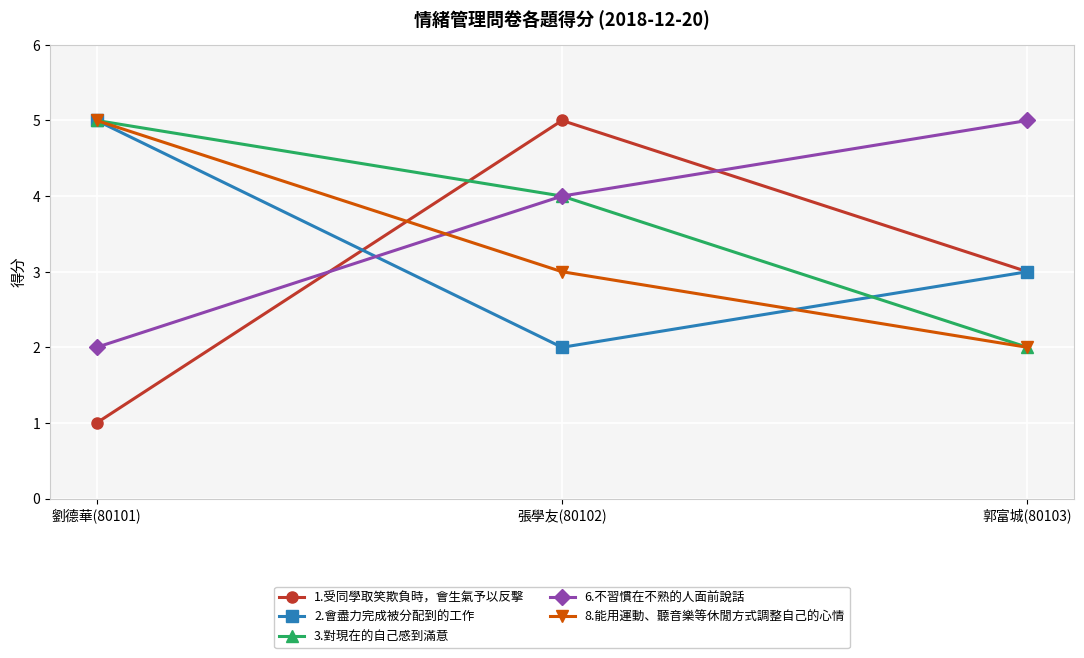

What is the difference between the second highest and minimum values in the 3.對現在的自己感到滿意 series?

2